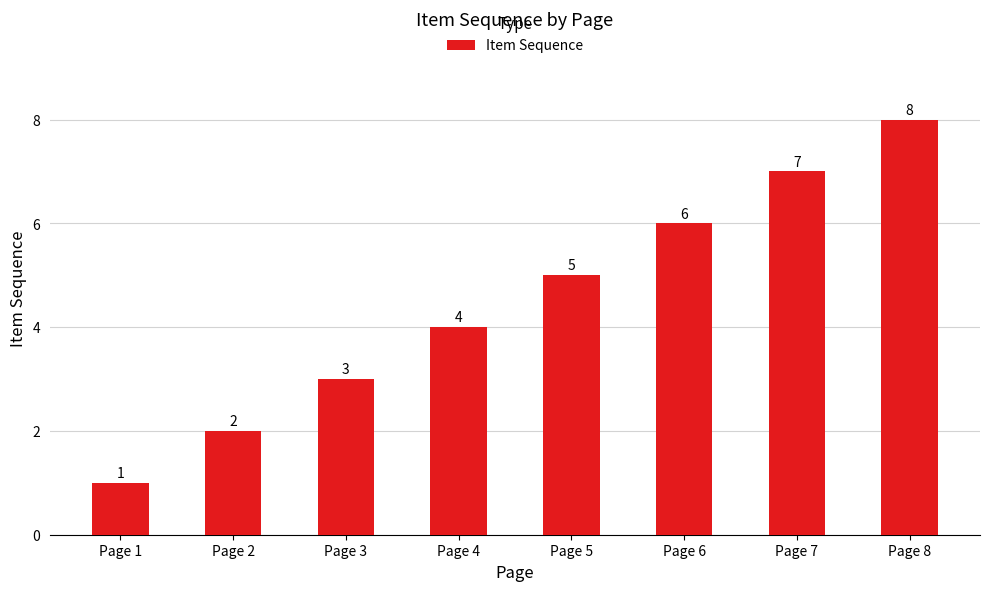

Reading left to right, transcribe all the data shown in this chart.

Page 1=1	Page 2=2	Page 3=3	Page 4=4	Page 5=5	Page 6=6	Page 7=7	Page 8=8